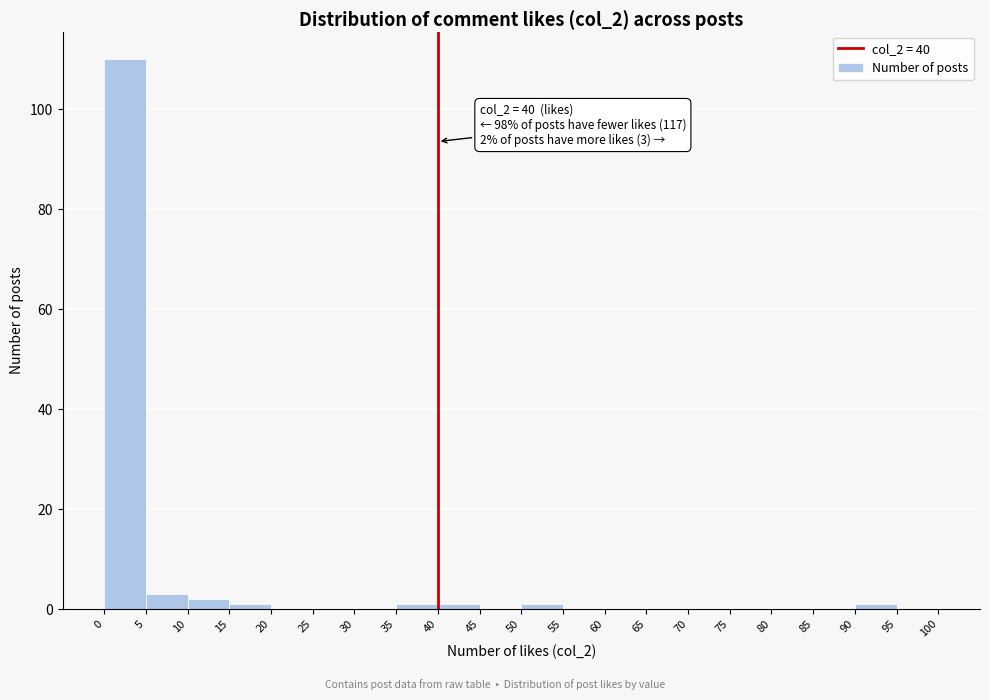

Which range on the x-axis has the tallest bar?

0 to 5